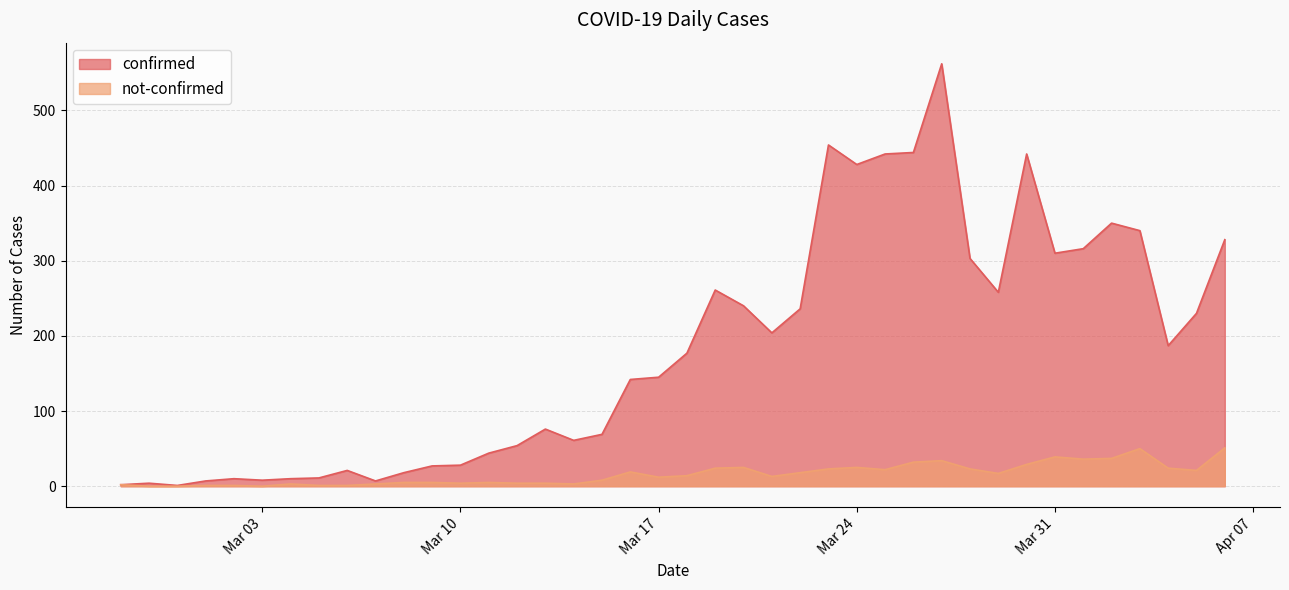

List the series in order of their overall mean, highest first.

confirmed, not-confirmed